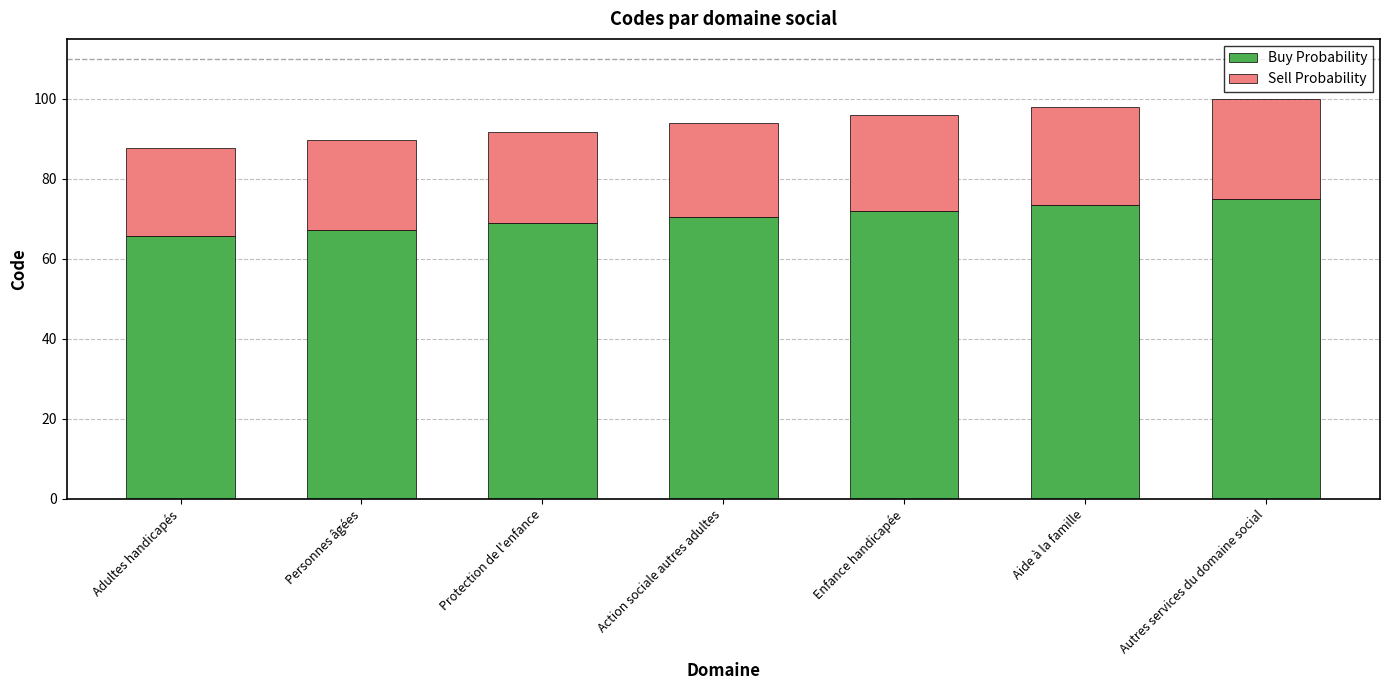

What is the sum of the Buy Probability values at Aide à la famille and Autres services du domaine social?

148.5